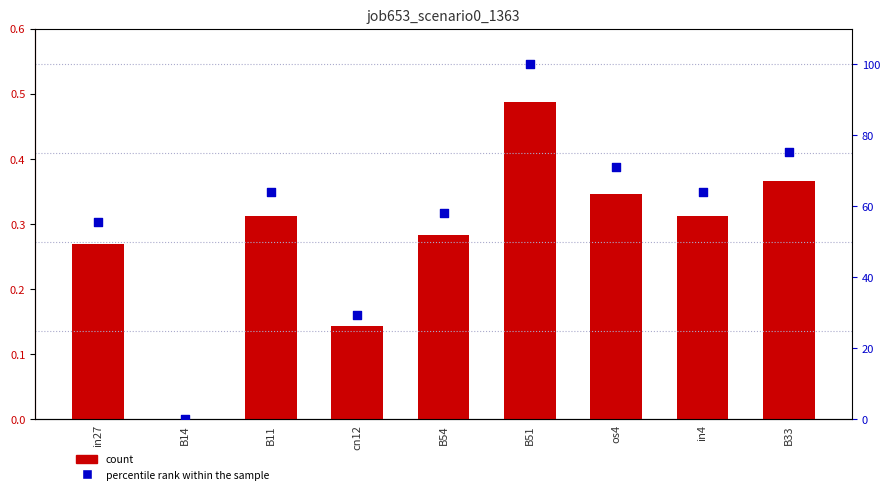

Which series has the largest total across all categories?

percentile rank within the sample